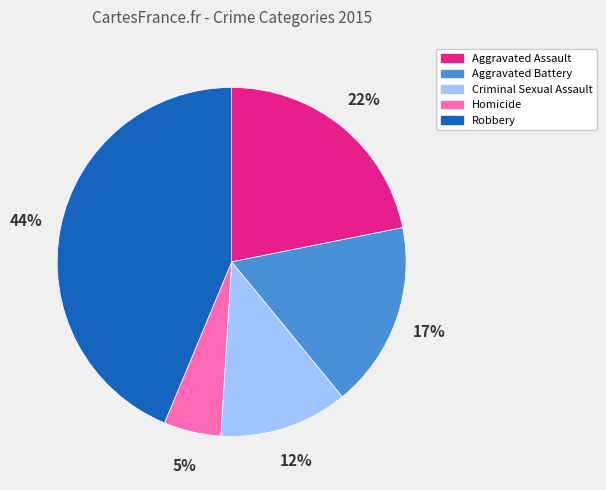

Is Homicide the majority of the pie?

No